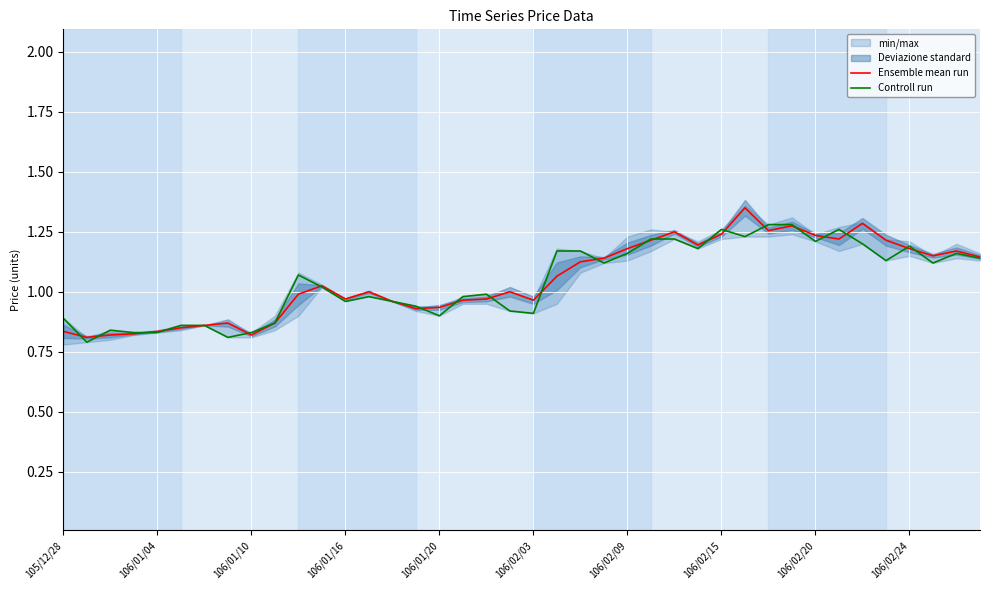

At which label is Controll run closest to 1?

18